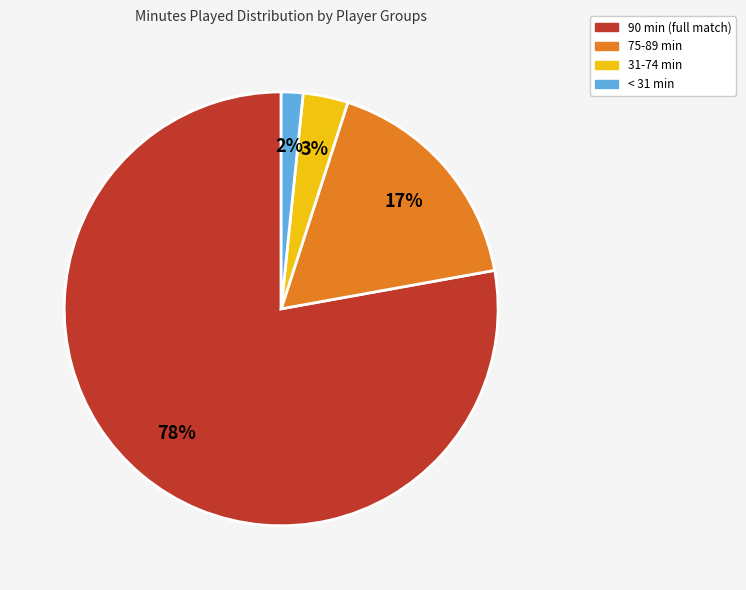

Is there a majority slice in this chart?

Yes